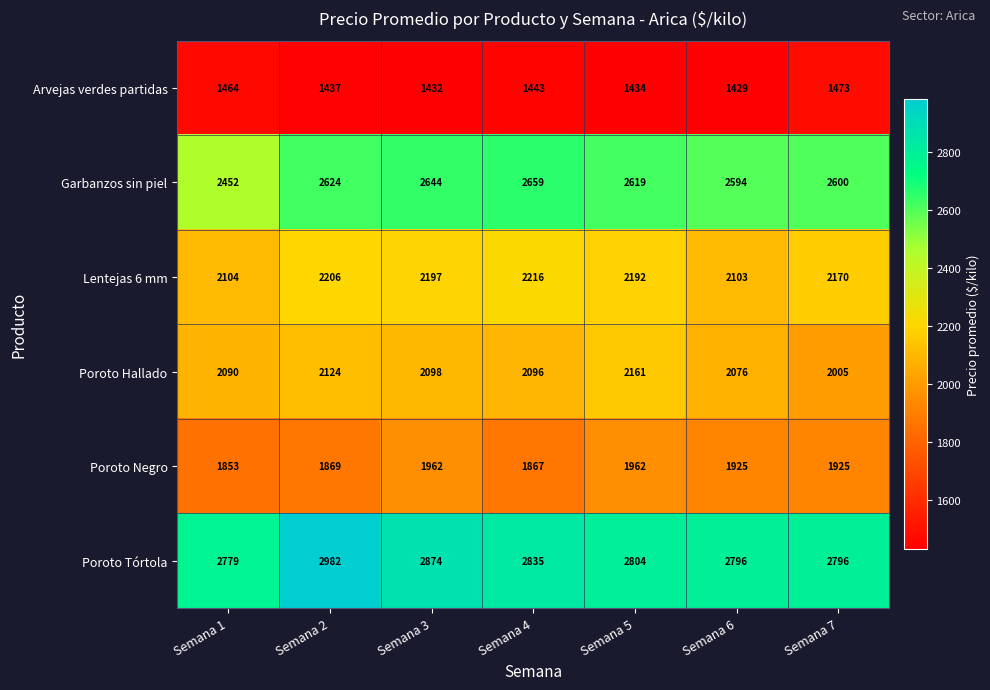

Which series changed the most between Semana 6 and Semana 7?

Poroto Hallado